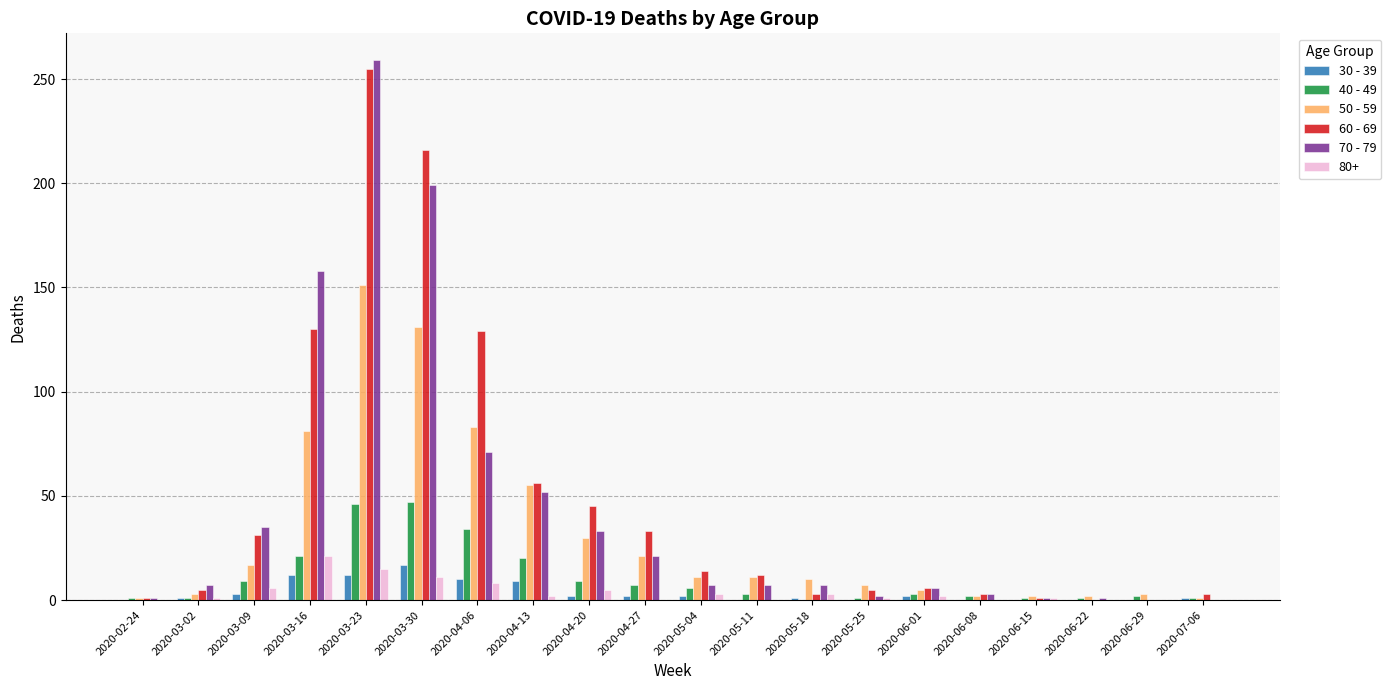

Count the number of data series in this chart.

6